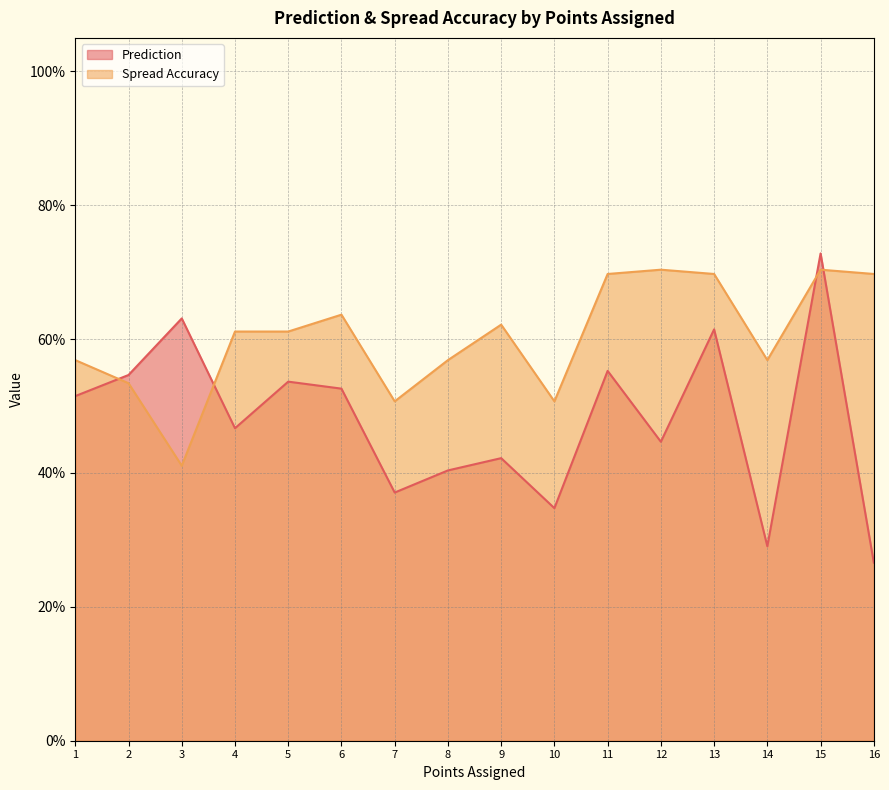

Between 4 and 2, which series saw the biggest shift?

Prediction